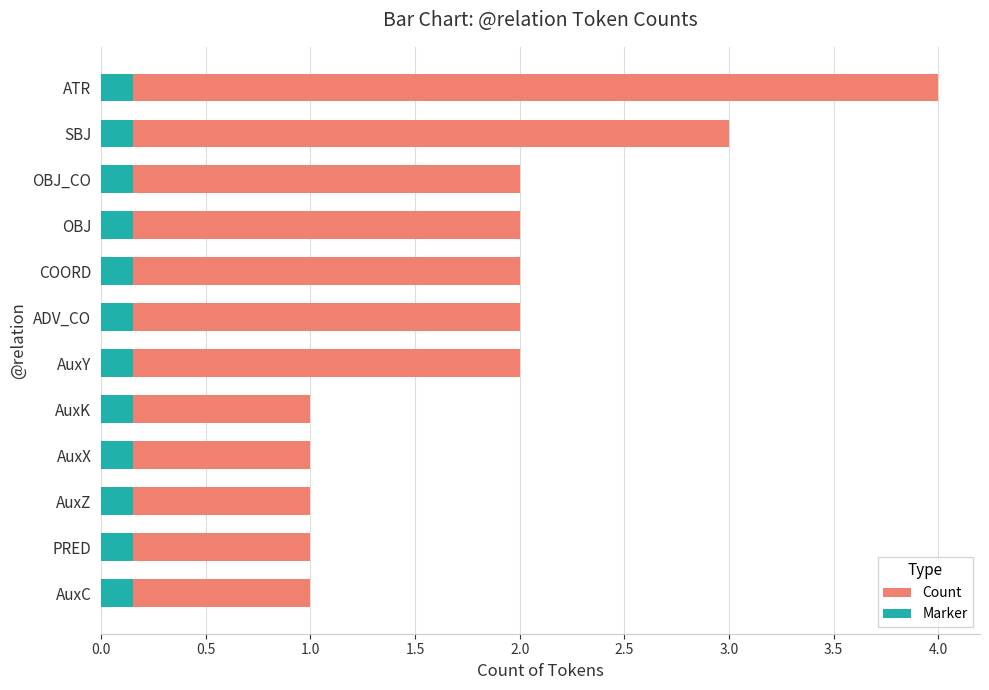

What are all the series names shown in the legend?

Count, Marker